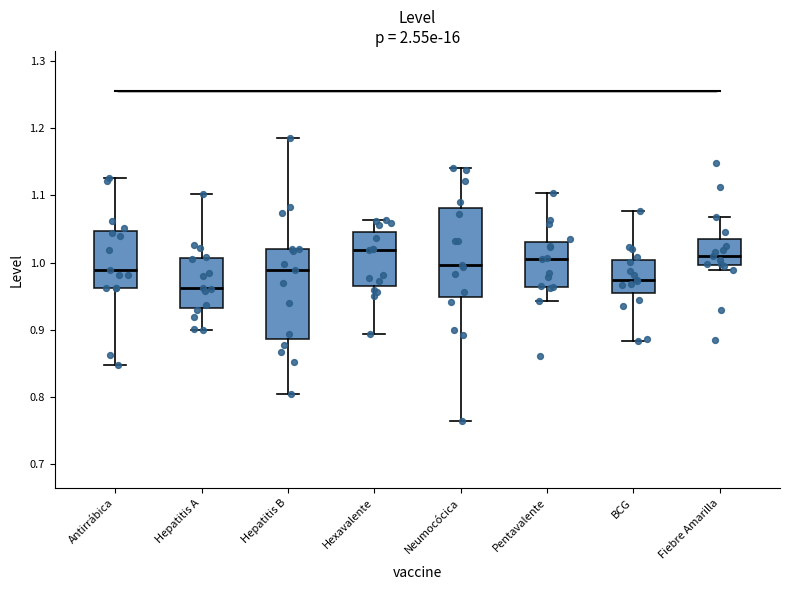

Reading left to right, read every box against the y-axis: the position of its median line, the range the box covers, and the ends of its whiskers. The values are not printed on the chart, so give them approximately, as read against the axis.

Antirrábica: median 0.99, box 0.96 to 1.05, whiskers 0.85 to 1.13
Hepatitis A: median 0.96, box 0.93 to 1.01, whiskers 0.90 to 1.10
Hepatitis B: median 0.99, box 0.89 to 1.02, whiskers 0.80 to 1.19
Hexavalente: median 1.02, box 0.97 to 1.05, whiskers 0.89 to 1.06
Neumocócica: median 1.00, box 0.95 to 1.08, whiskers 0.76 to 1.14
Pentavalente: median 1.01, box 0.96 to 1.03, whiskers 0.94 to 1.10
BCG: median 0.97, box 0.96 to 1.00, whiskers 0.88 to 1.08
Fiebre Amarilla: median 1.01, box 1.00 to 1.03, whiskers 0.99 to 1.07